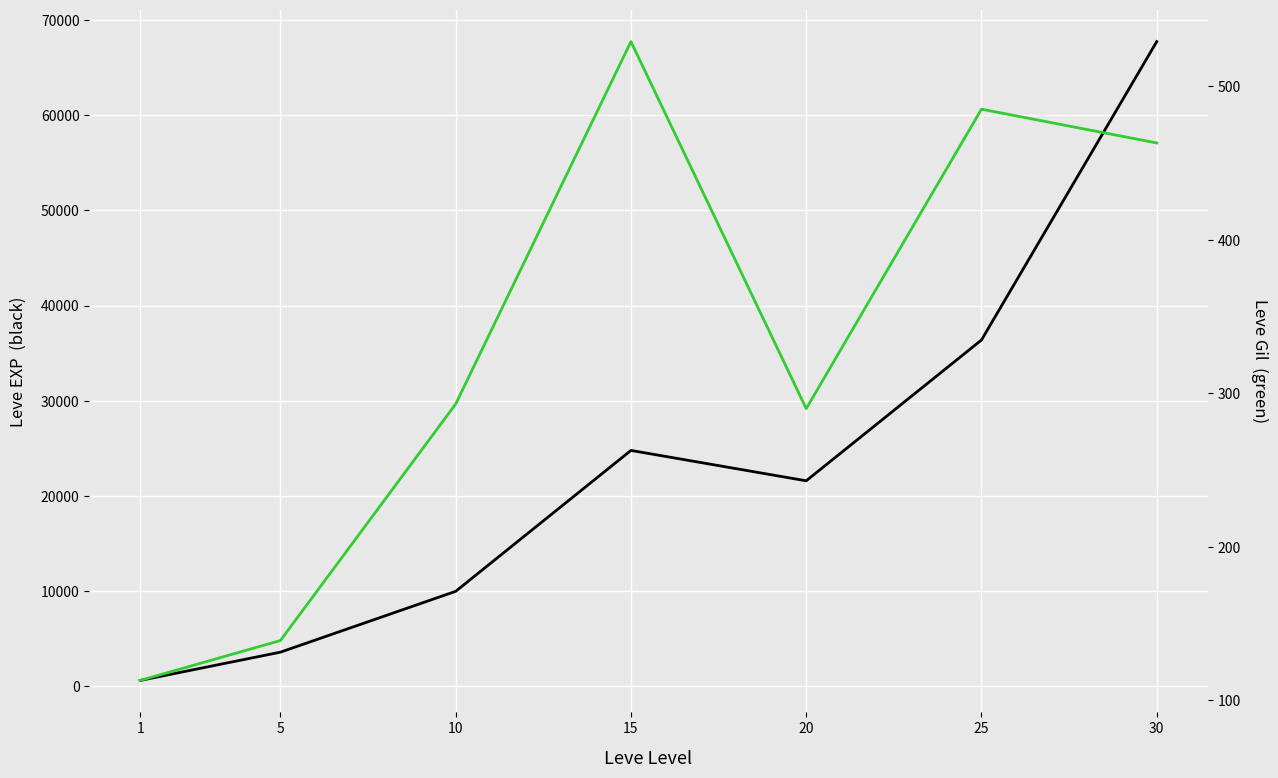

Is it true that Leve EXP equals 1128 at 1?

False